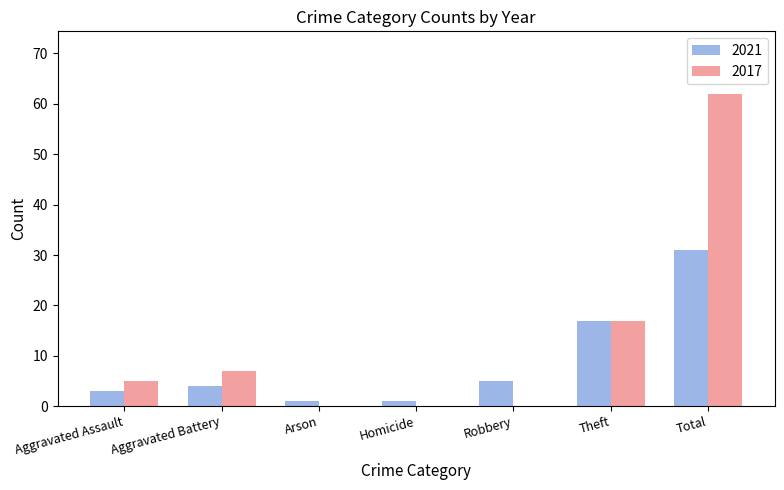

What are all the series names shown in the legend?

2021, 2017